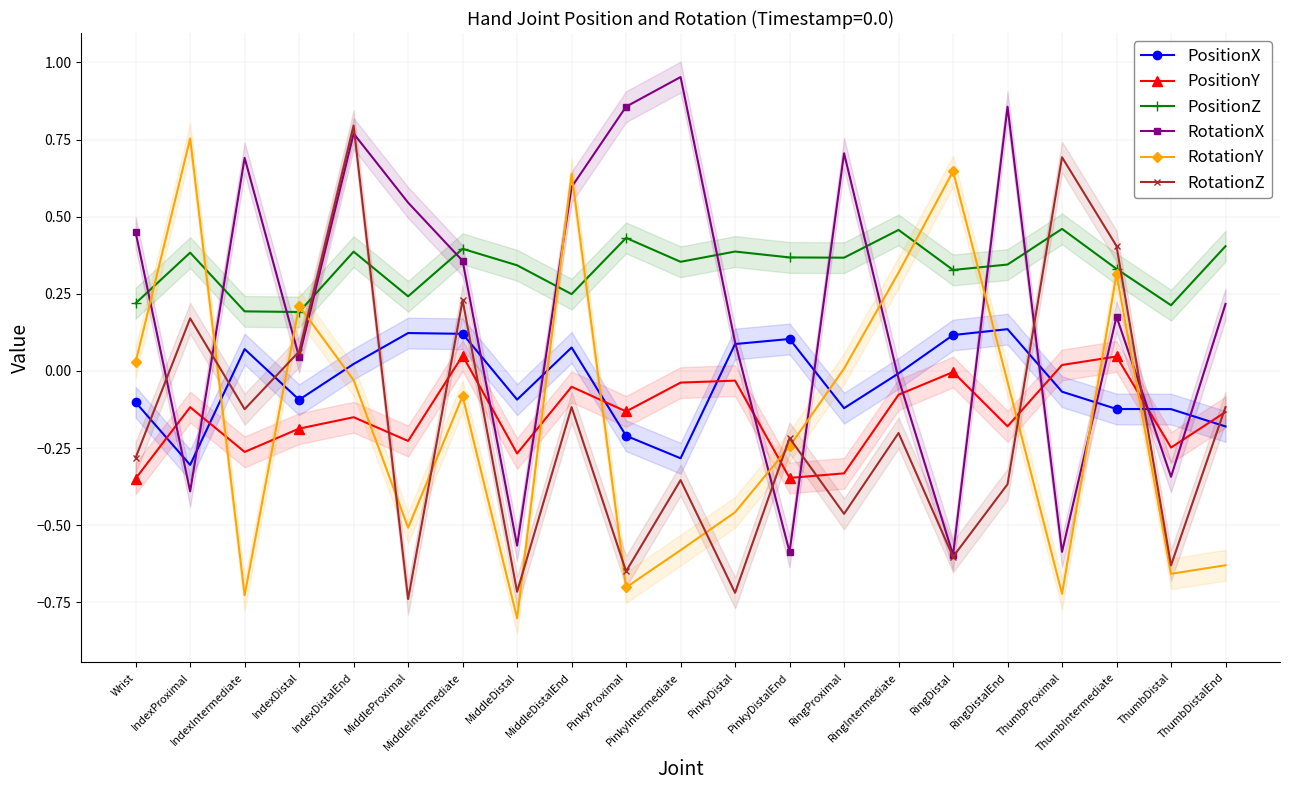

Is the value of RotationY at PinkyProximal greater than the value of RotationX at ThumbProximal?

No